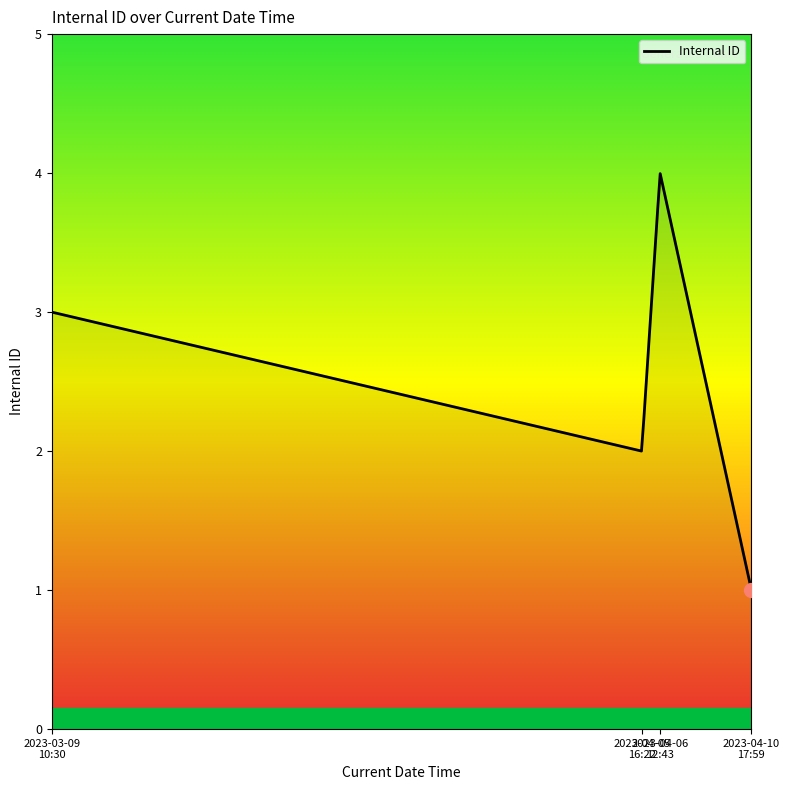

What is the difference between the maximum and minimum values?

3.0